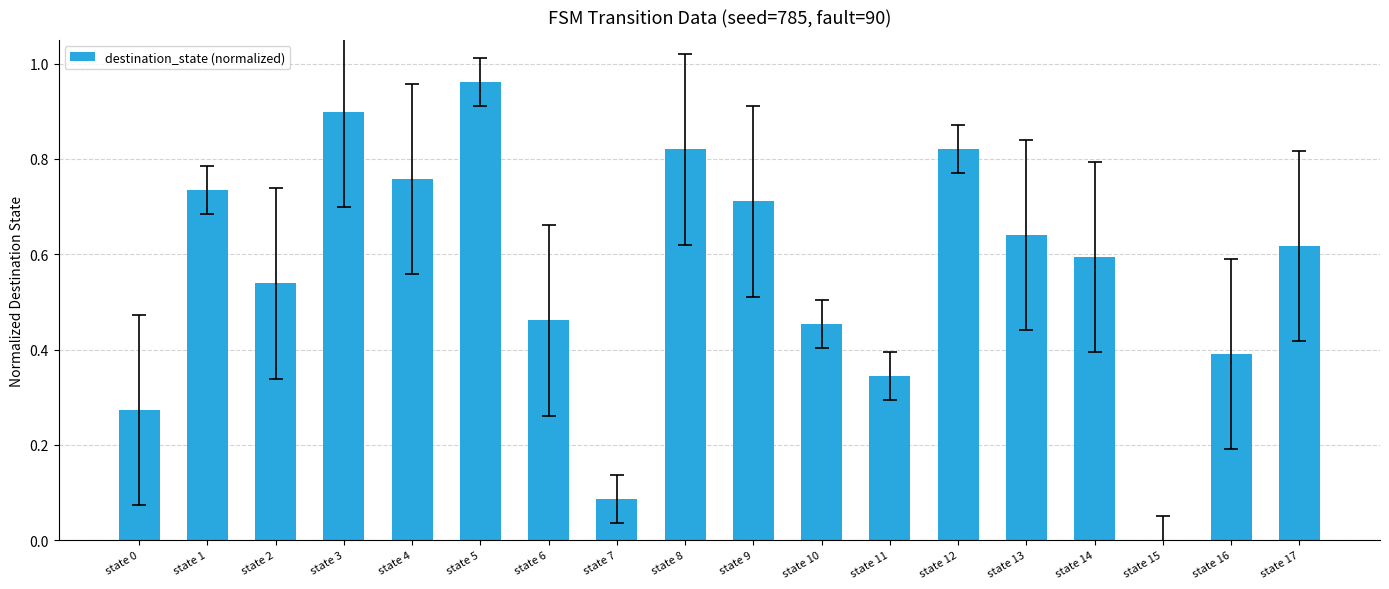

What is the sum of all values?

10.1